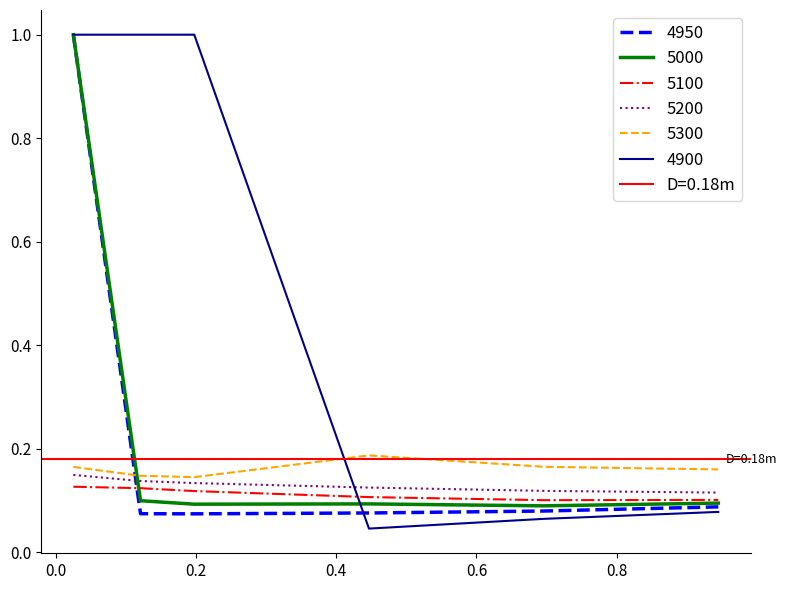

How many intersections are there between 5100 and 4900?

1